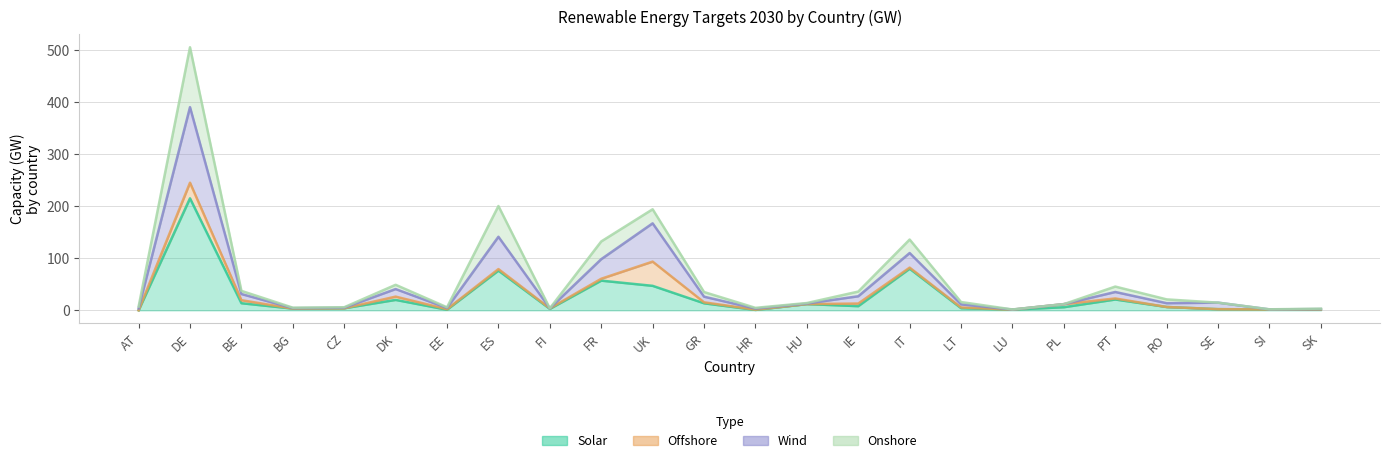

At which label is solar_2030 closest to 107?

IT